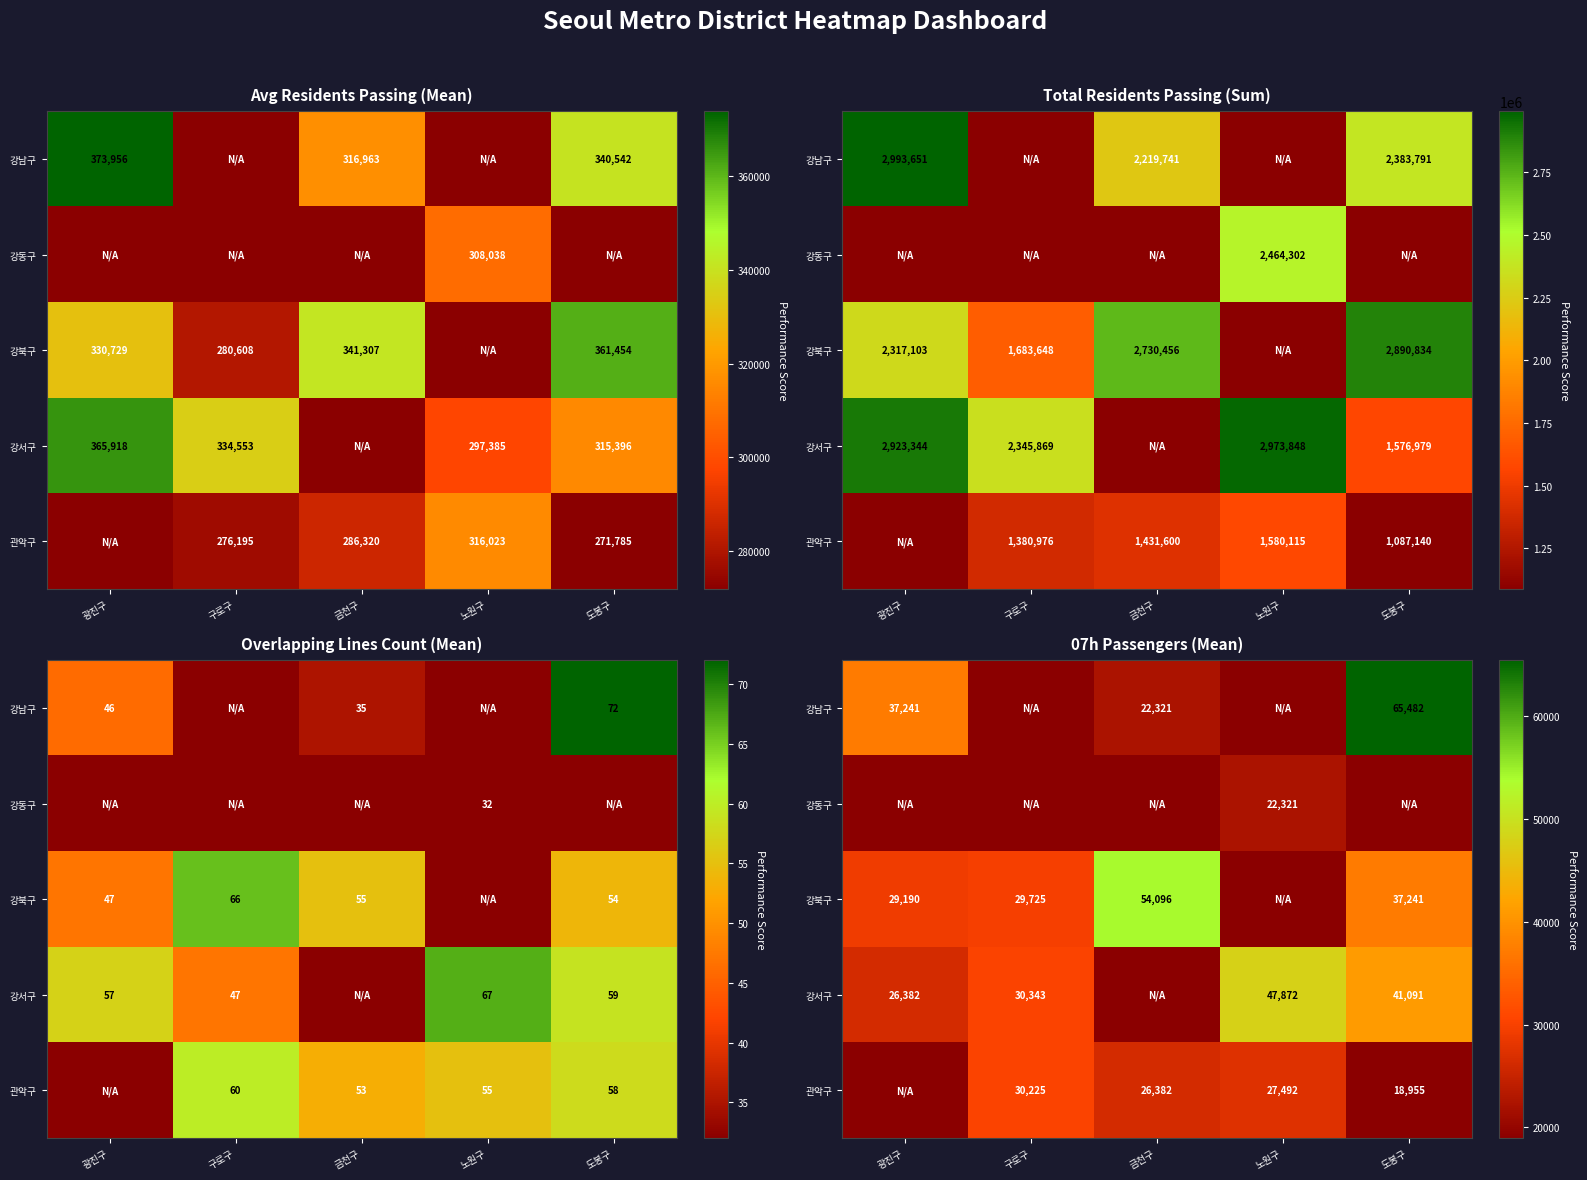

Rank the series at 광진구 from highest to lowest value.

강남구, 강북구, 강서구, 강동구, 관악구